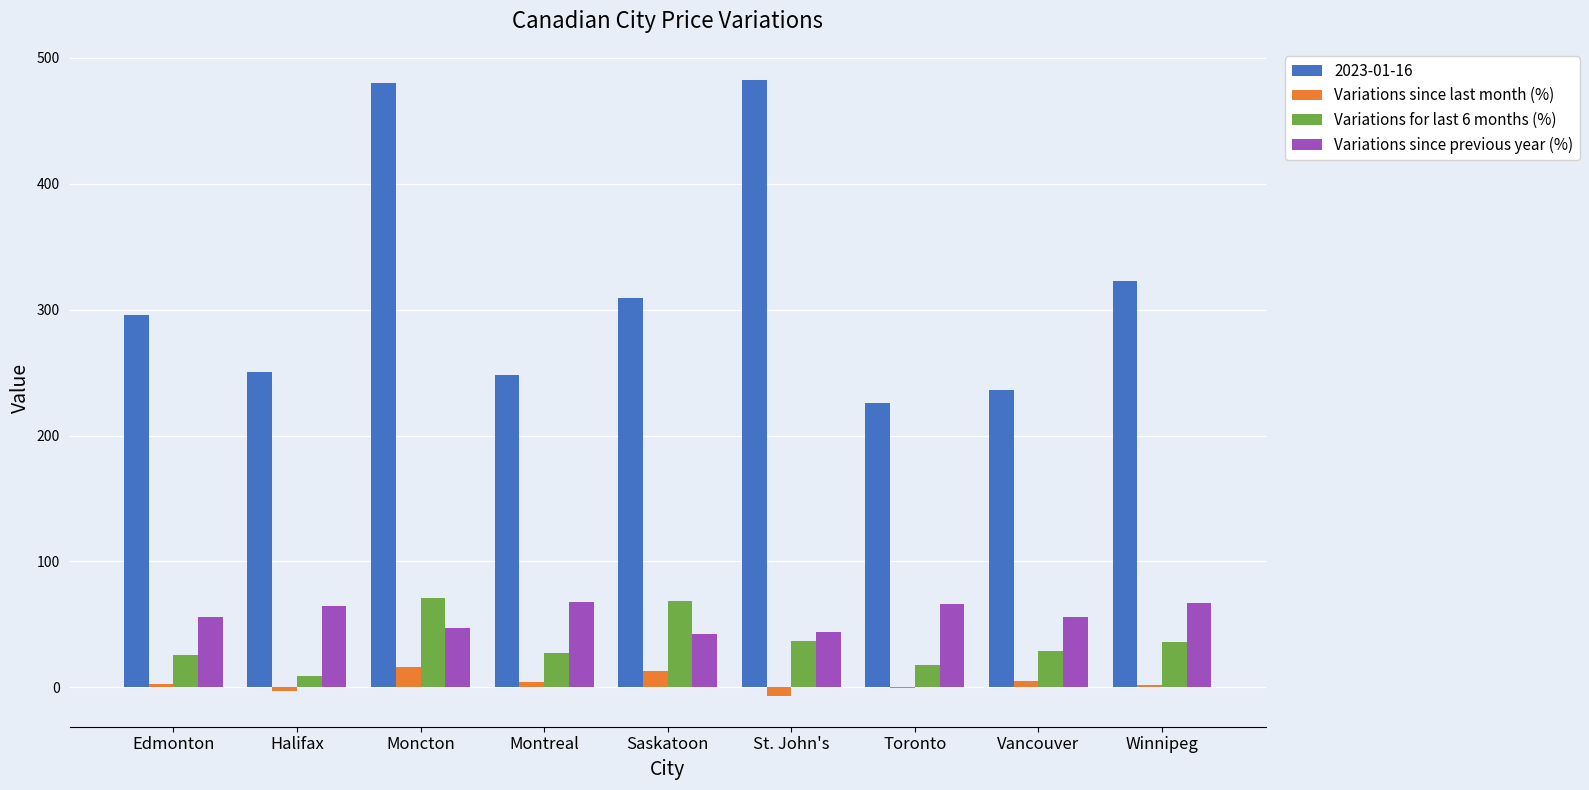

What is the sum of all Variations since previous year (%) values?

510.6